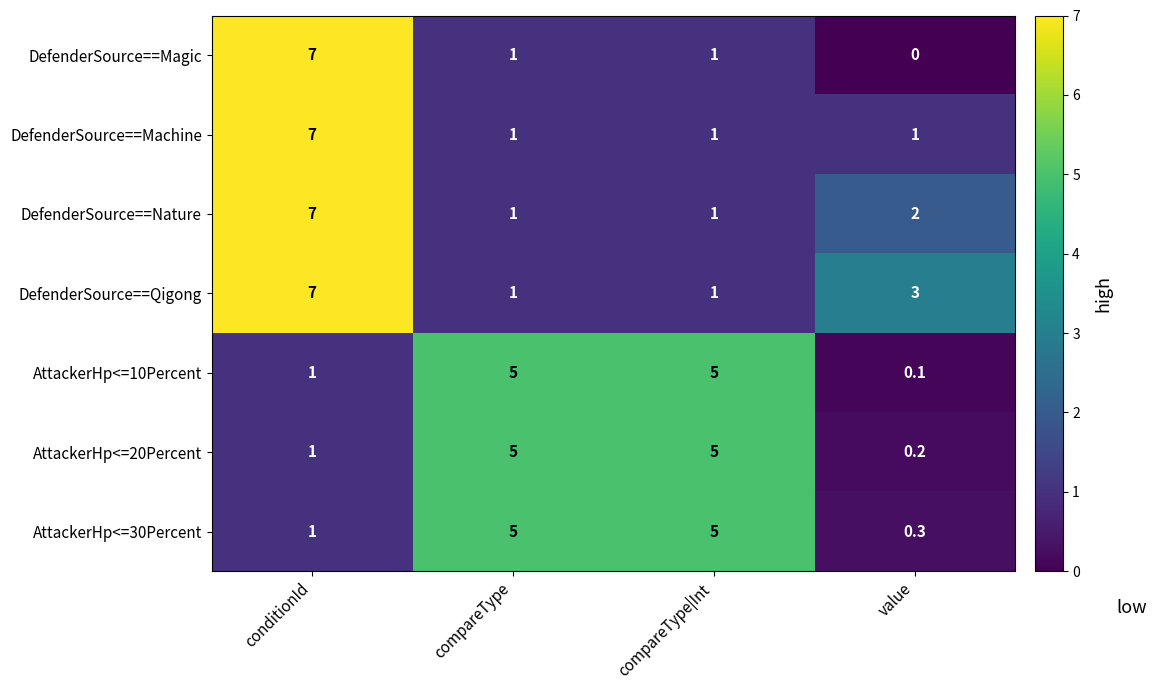

Between conditionId and value, which series saw the biggest shift?

DefenderSource==Magic